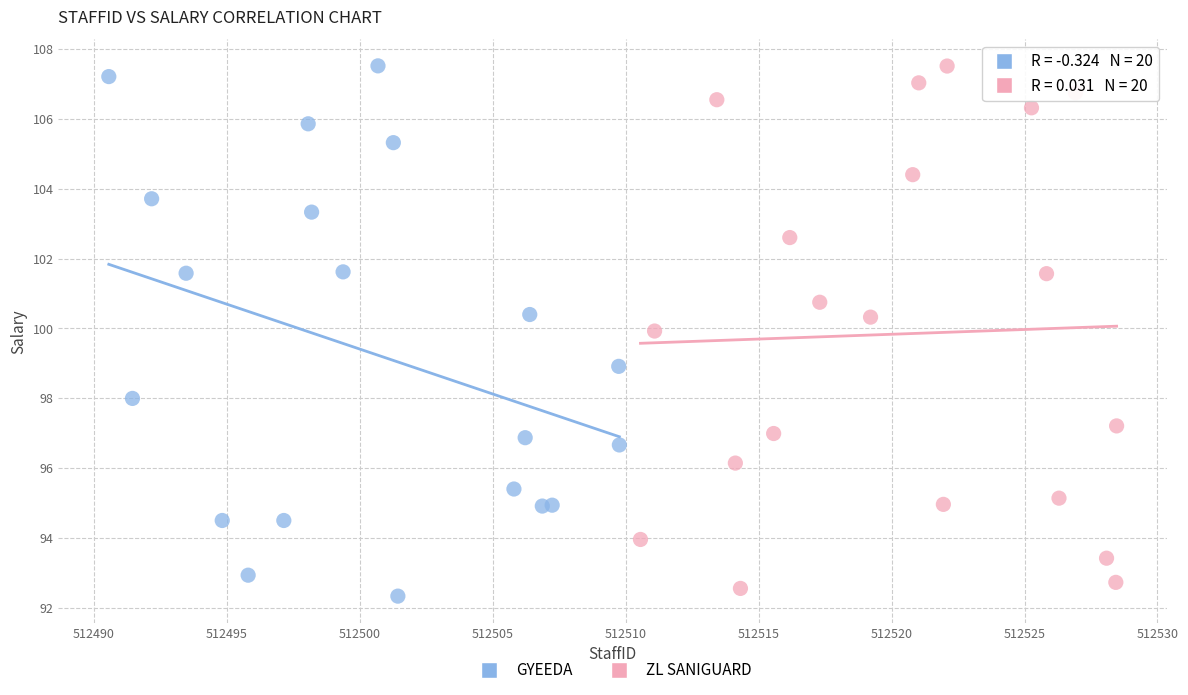

What are all the series names shown in the legend?

GYEEDA, ZL SANIGUARD